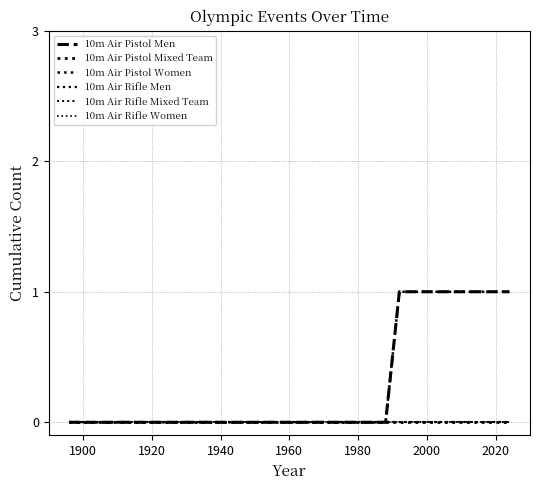

Does the chart have visible grid lines?

Yes